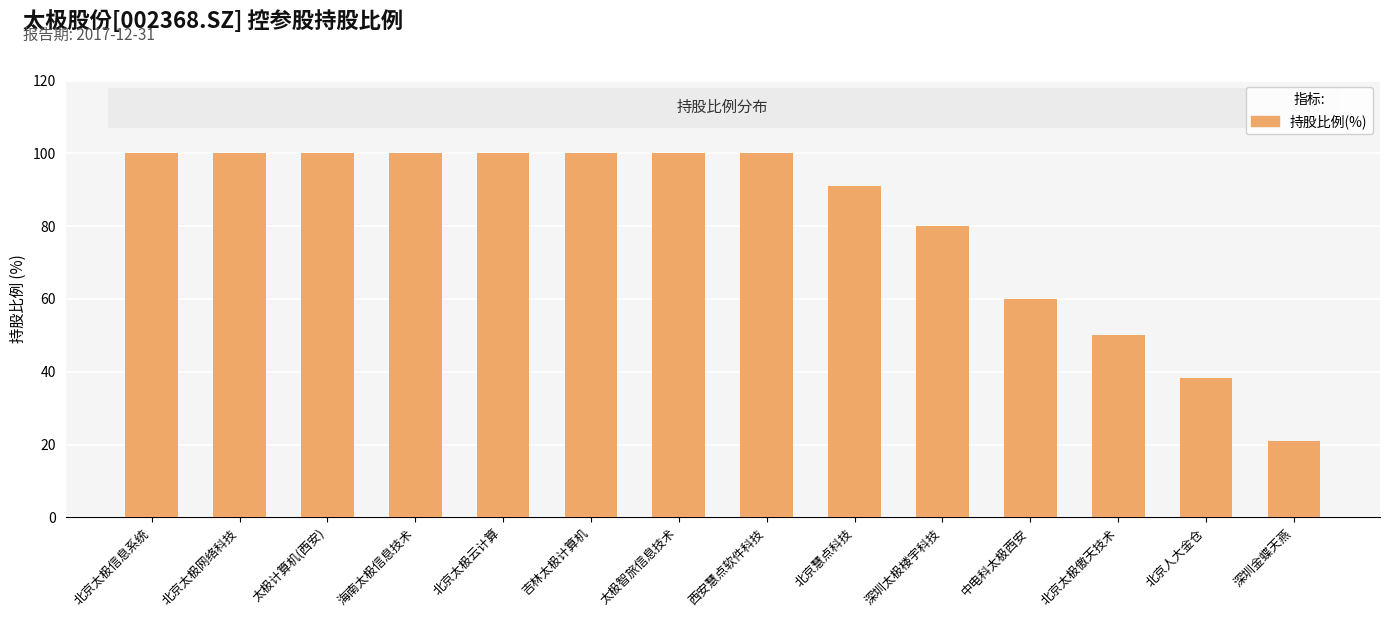

The chart shows a value of 100.0 at 吉林太极计算机. True or false?

True